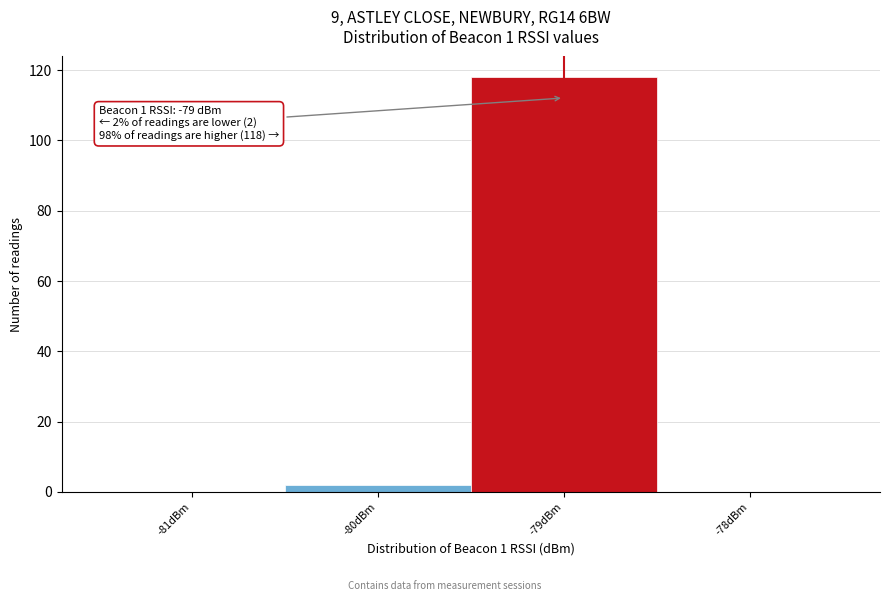

Which range on the x-axis has the tallest bar?

-79.5 to -78.5